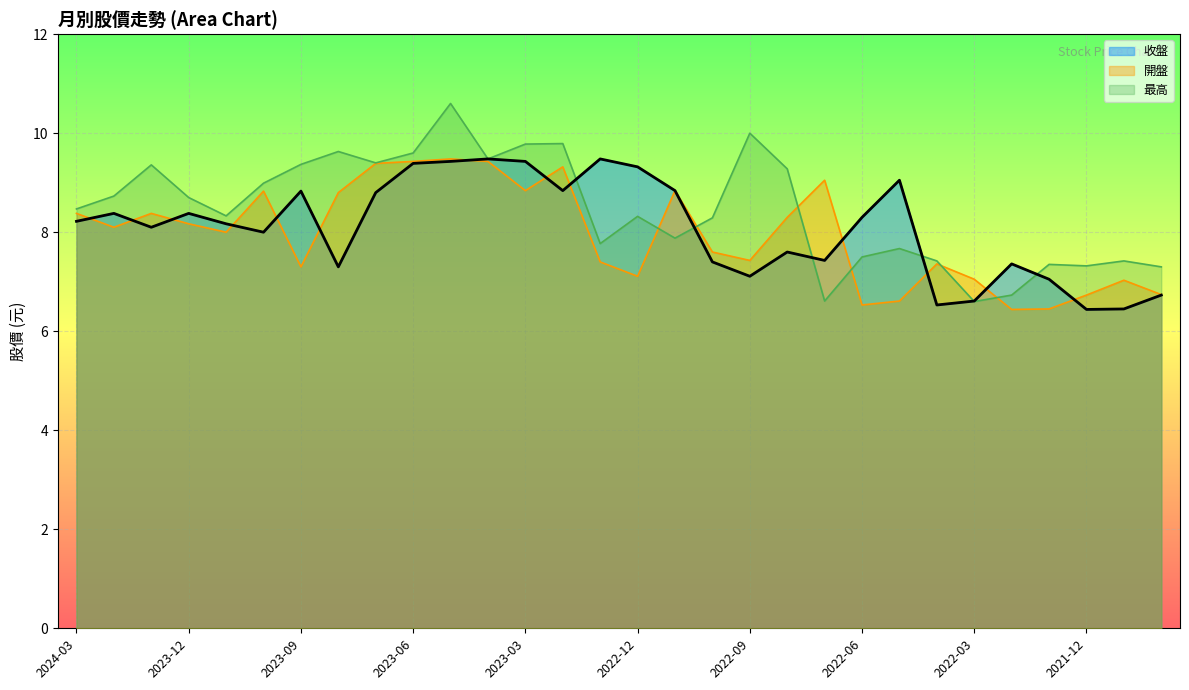

Reading left to right, what are all the values shown in this chart?

收盤: 8.2	8.4	8.1	8.4	8.2	8.0	8.8	7.3	8.8	9.4	9.4	9.5	9.4	8.8	9.5	9.3	8.8	7.4	7.1	7.6	7.4	8.3	9.1	6.5	6.6	7.4	7.0	6.4	6.5	6.7
開盤: 8.4	8.1	8.4	8.2	8.0	8.8	7.3	8.8	9.4	9.4	9.5	9.4	8.8	9.3	7.4	7.1	8.8	7.6	7.4	8.3	9.1	6.5	6.6	7.4	7.0	6.4	6.5	6.7	7.0	6.7
最高: 8.5	8.7	9.4	8.7	8.3	9.0	9.4	9.6	9.4	9.6	10.6	9.5	9.8	9.8	7.8	8.3	7.9	8.3	10.0	9.3	6.6	7.5	7.7	7.4	6.6	6.7	7.3	7.3	7.4	7.3